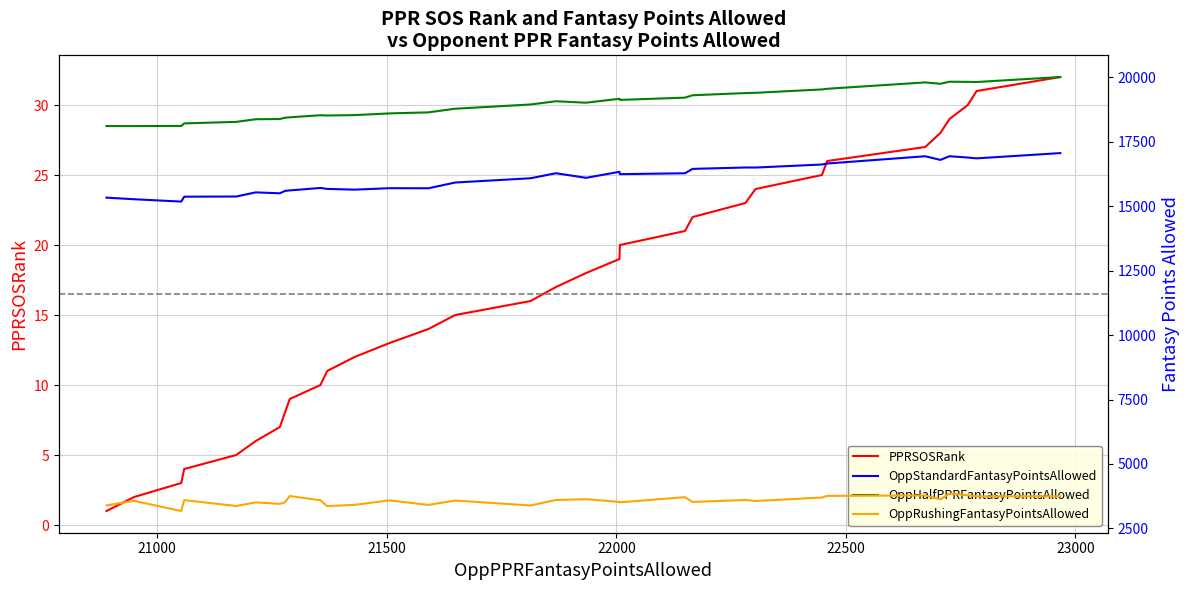

In OppRushingFantasyPointsAllowed, how many points are lower than both neighbors (excluding endpoints)?

11